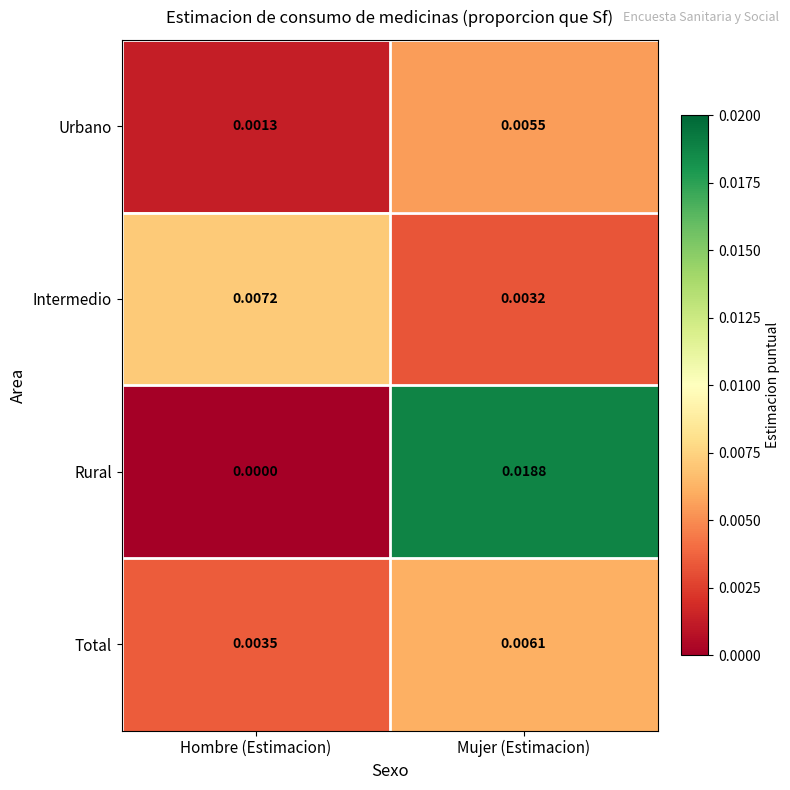

Where is Rural nearest to the value 0?

Hombre (Estimacion)